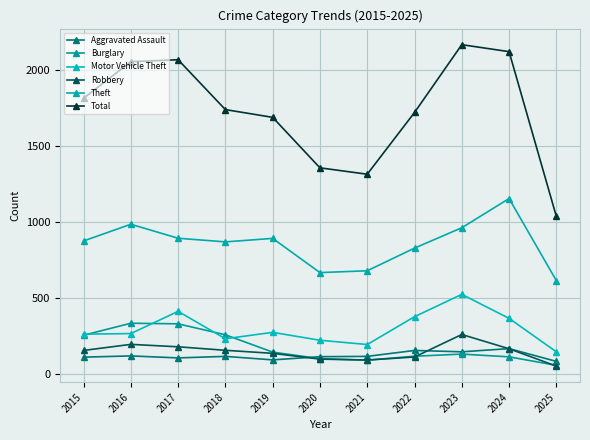

How many categories are shown in the chart?

11